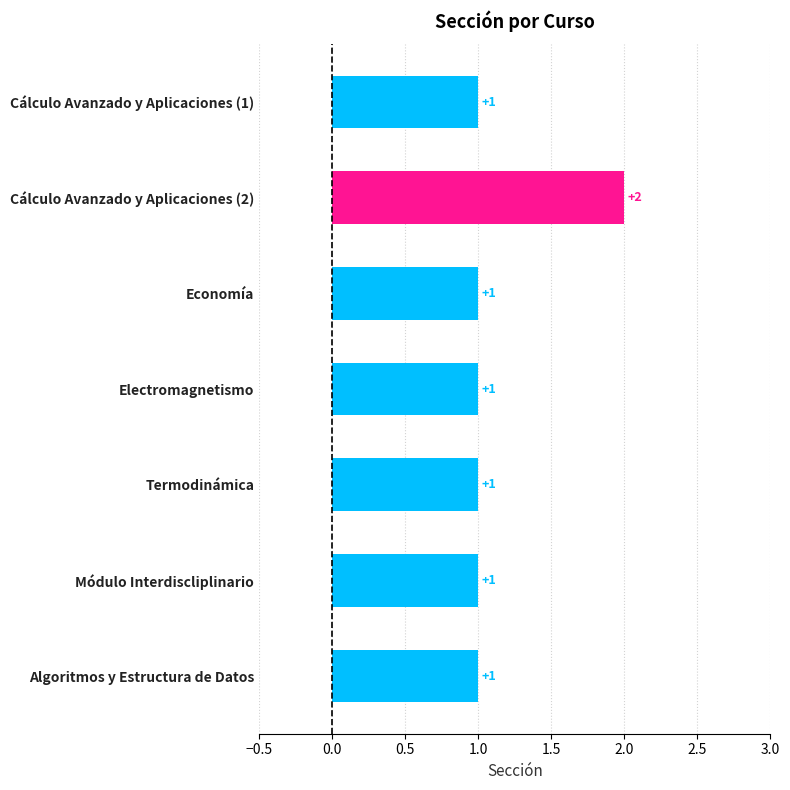

What is the average value?

1